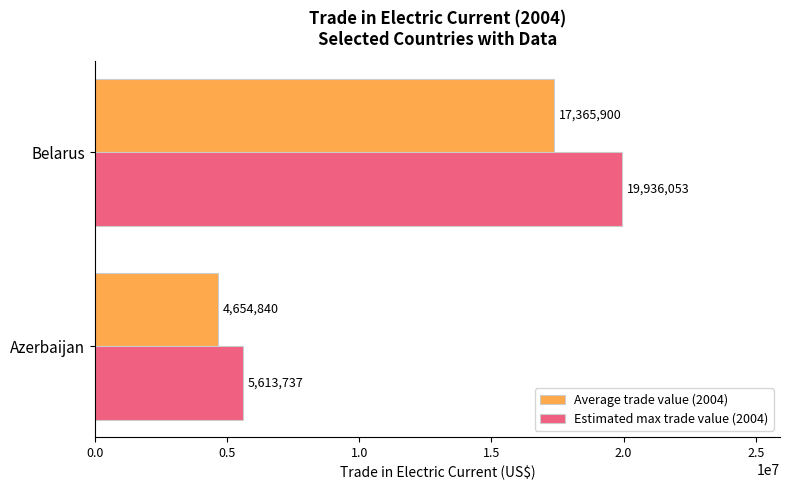

At which label does Average trade value (2004) reach its peak?

Belarus